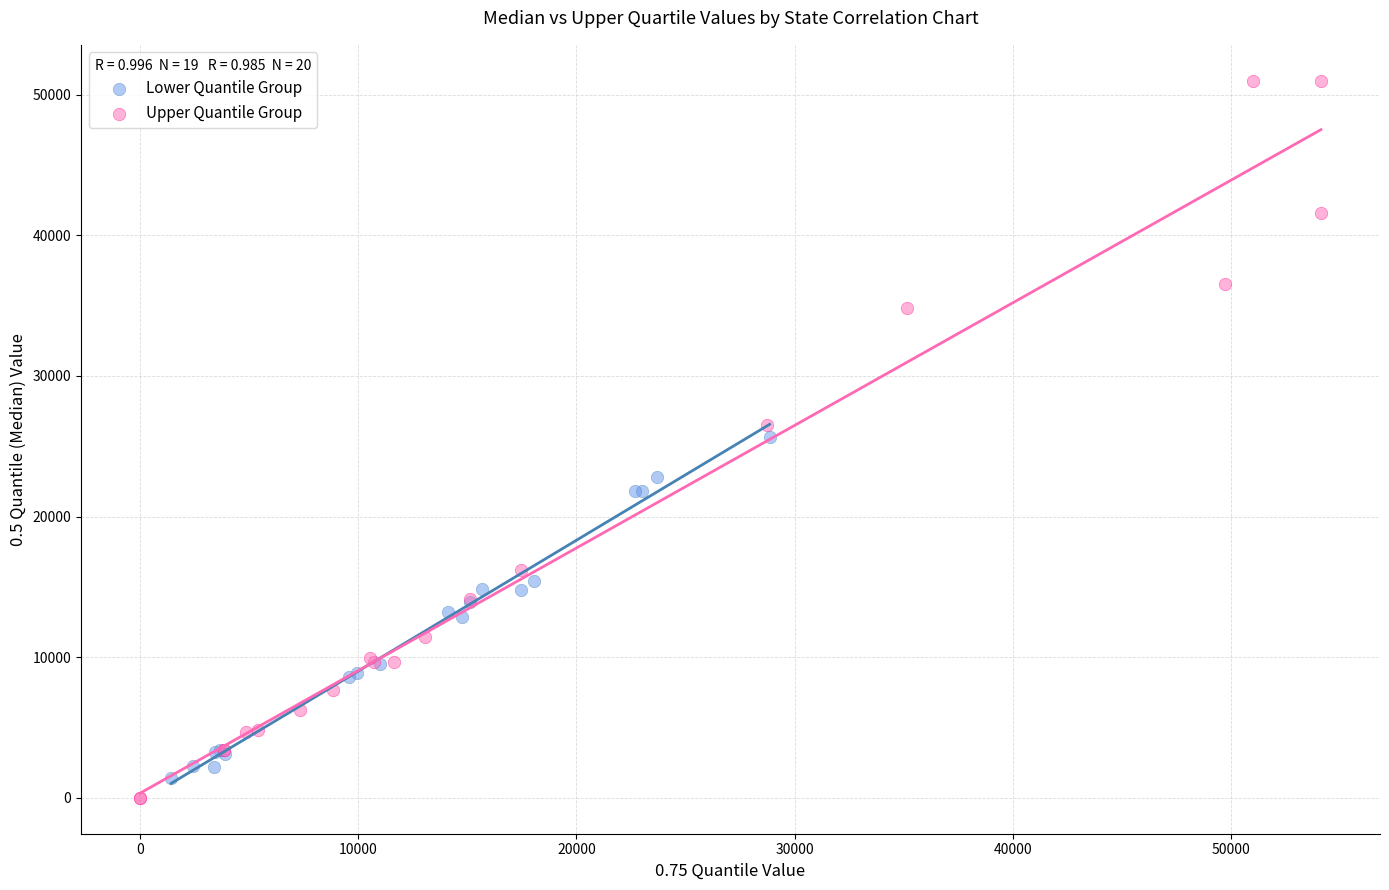

Which series contains the highest Y value?

Upper Quantile Group